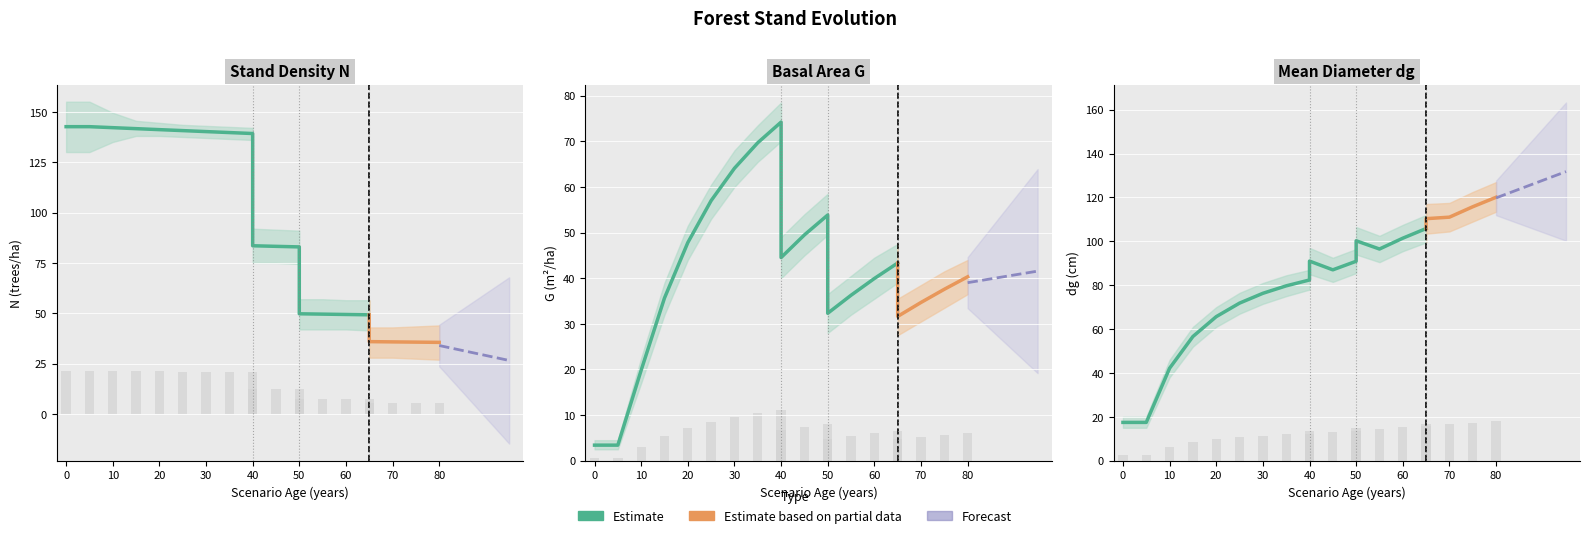

At which category is the sum across all series the highest?

40